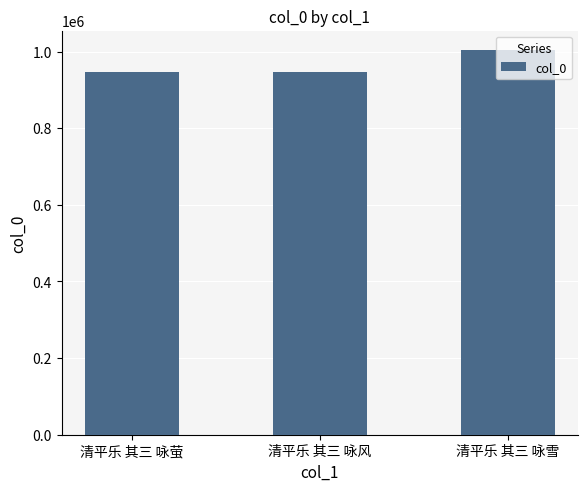

What is the difference between the values at 清平乐 其三 咏萤 and 清平乐 其三 咏雪?

57452